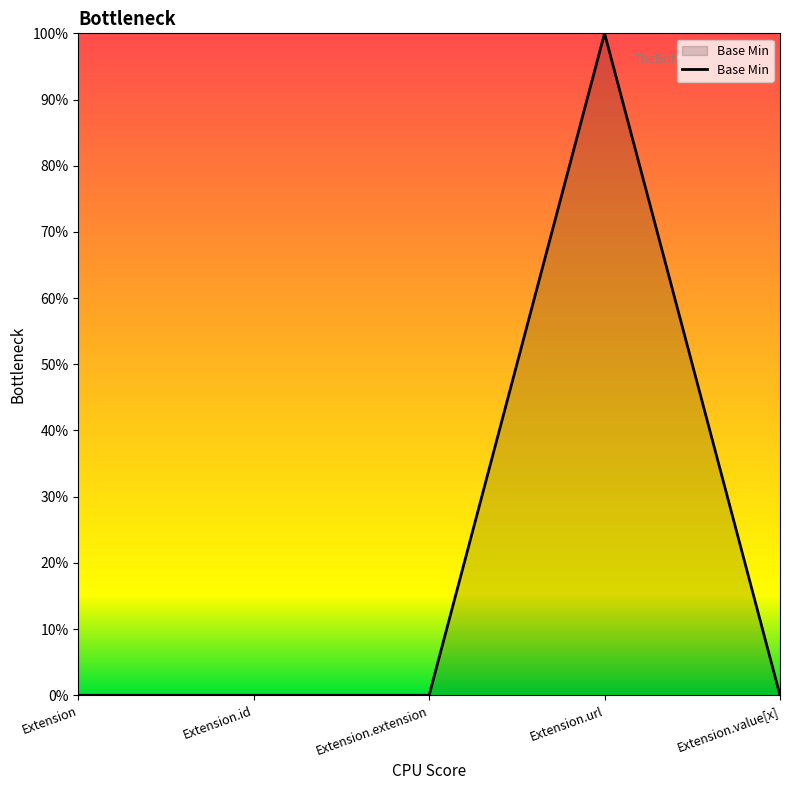

Does the chart display data point markers on the line(s)?

No